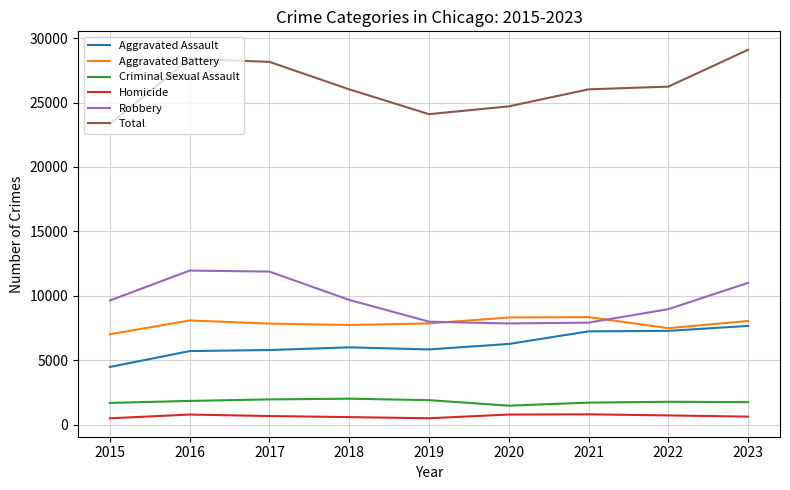

At which category does the chart reach its peak across all series?

2023